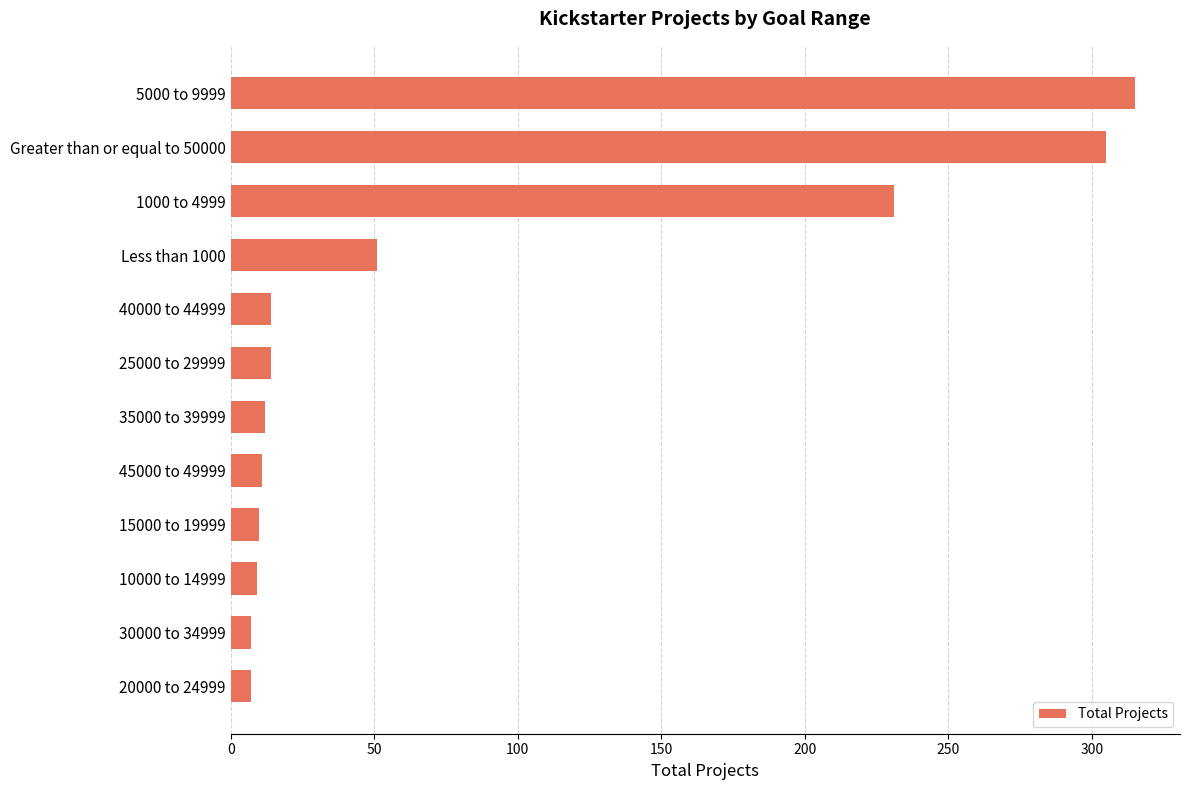

At which label is the value closest to 161?

1000 to 4999